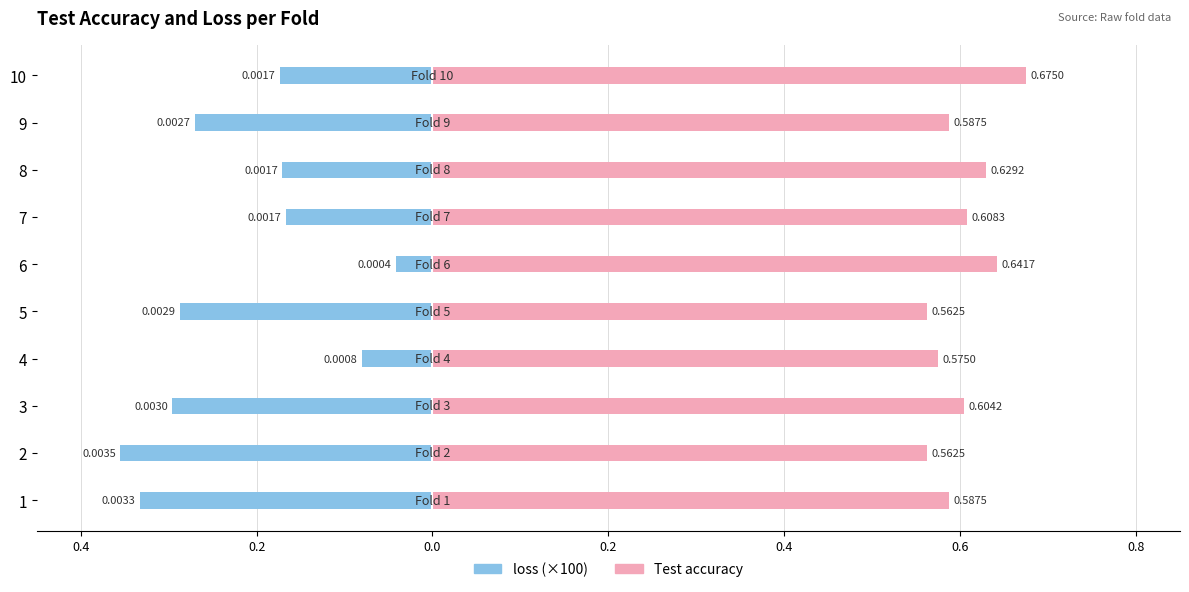

What are all the series names shown in the legend?

loss (×100), Test accuracy